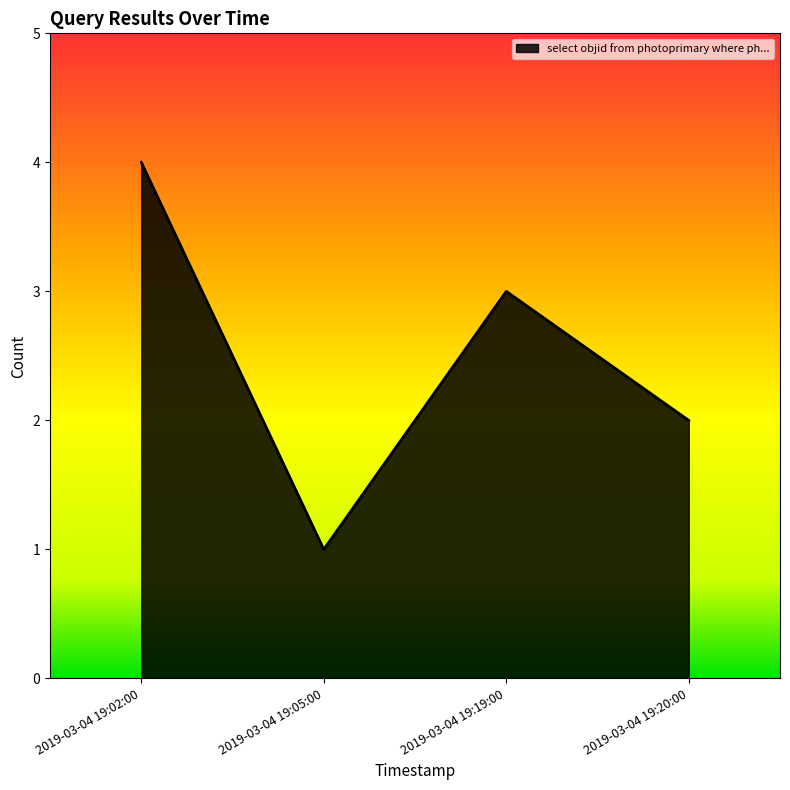

Reading left to right, list all the values displayed in this chart.

4	1	3	2